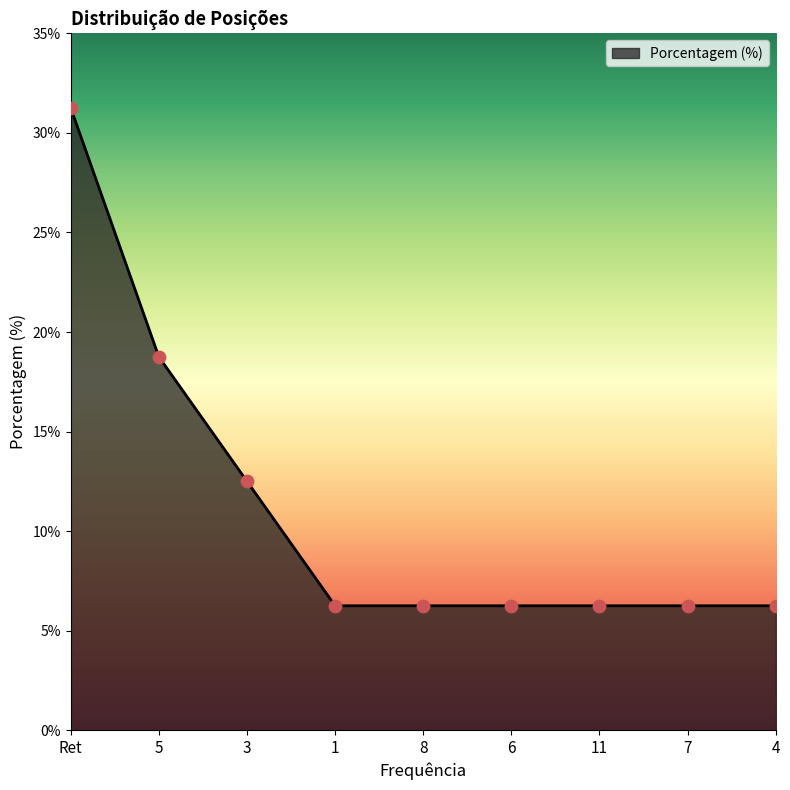

Which has a higher value, 6 or Ret?

Ret